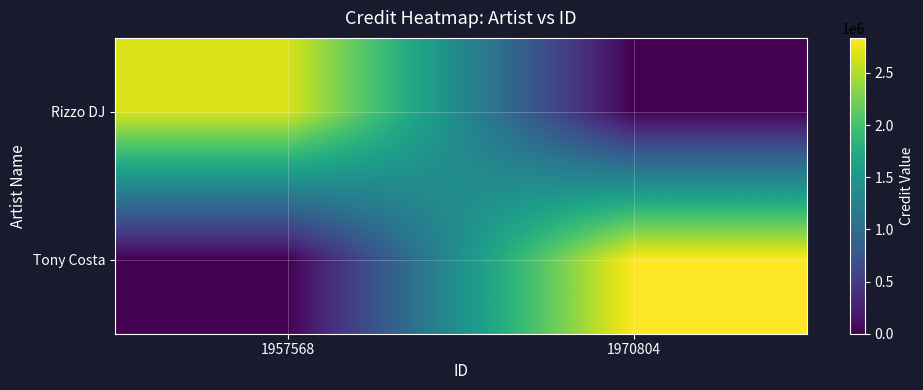

At how many categories does at least one series exceed 511513?

2